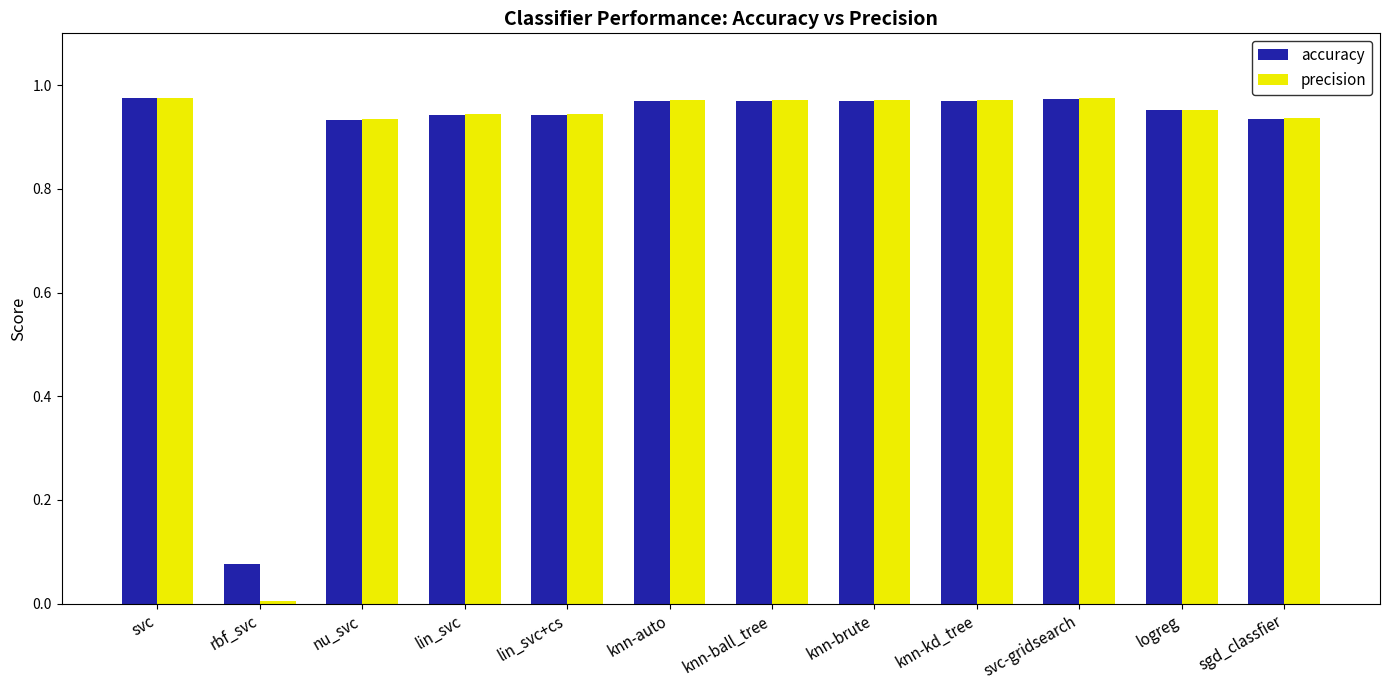

Is the value of precision at nu_svc greater than the value of accuracy at knn-brute?

No